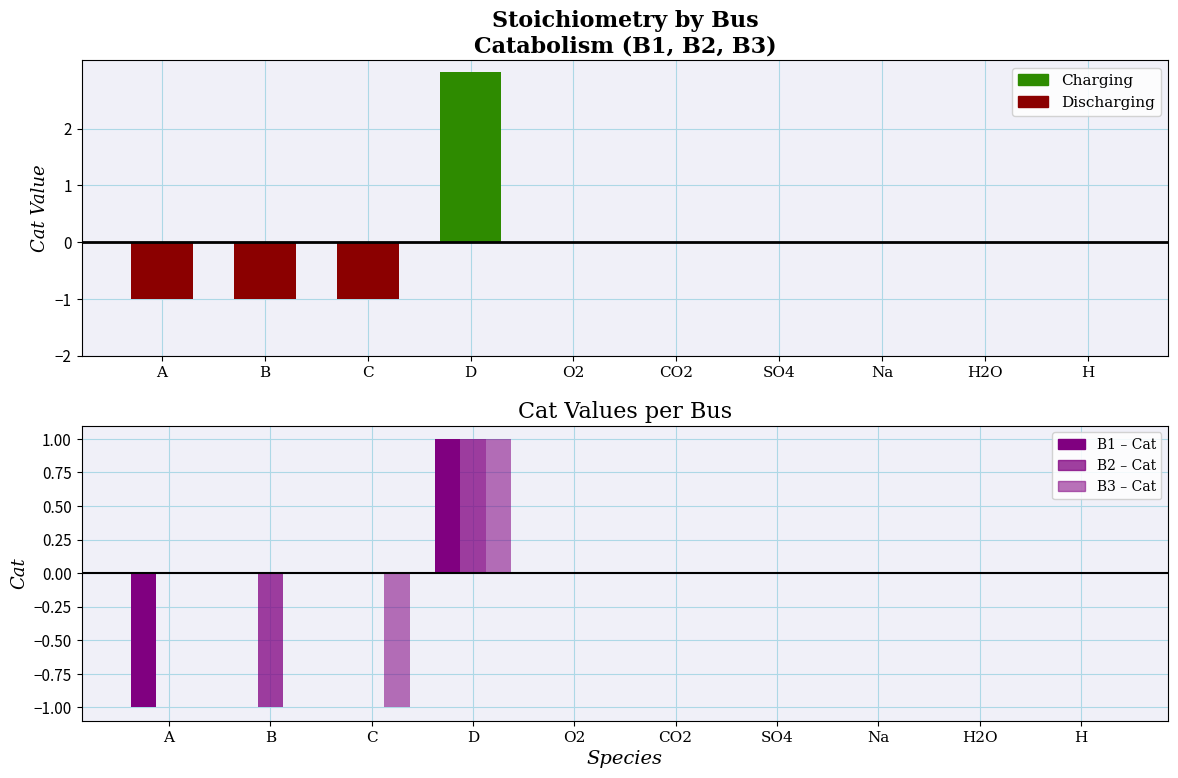

How many B3 values are between 0 and 1?

9